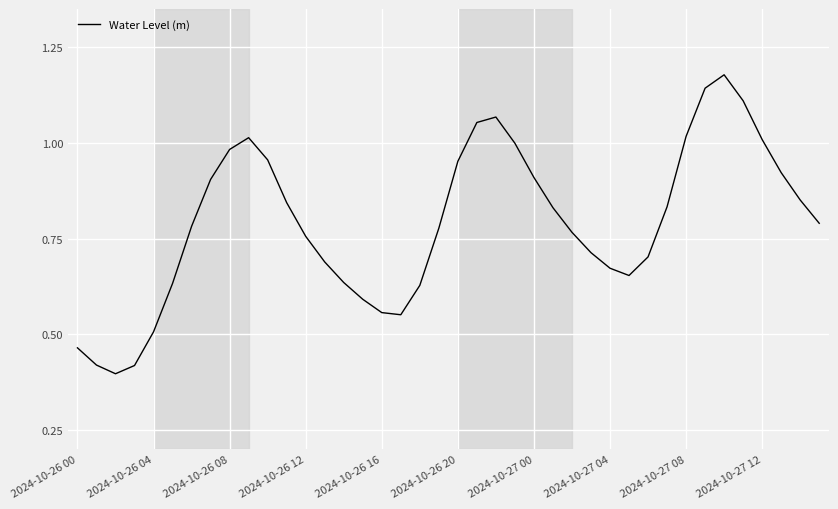

How many lines are shown in the chart?

1